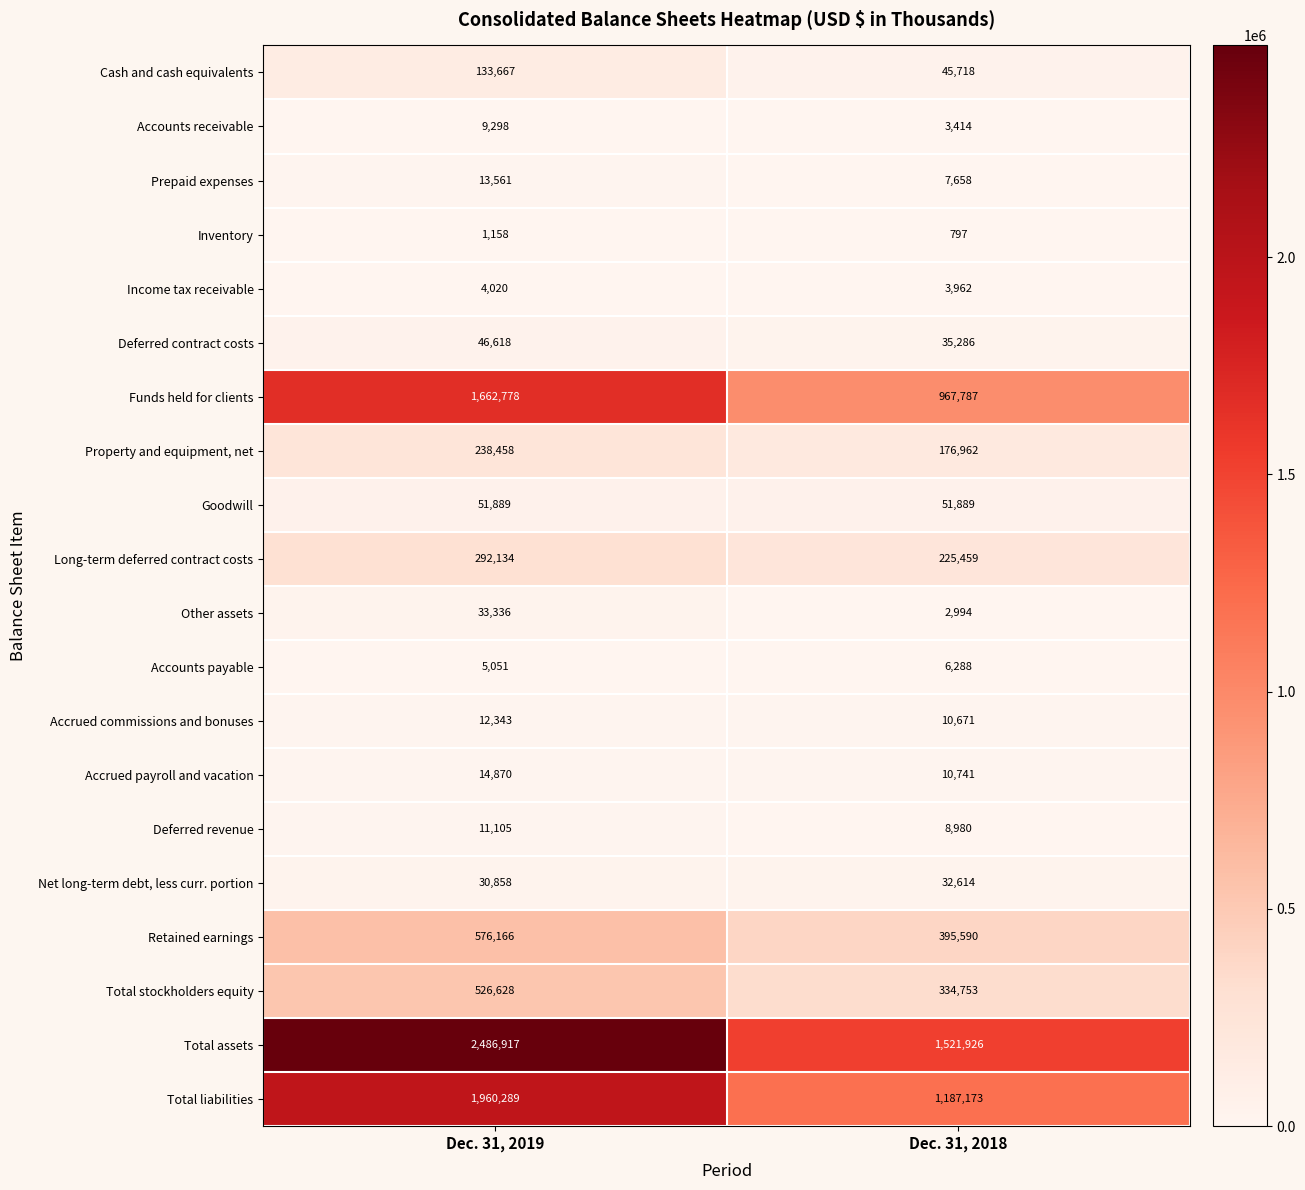

What is the sum of all Accrued commissions and bonuses values?

23014